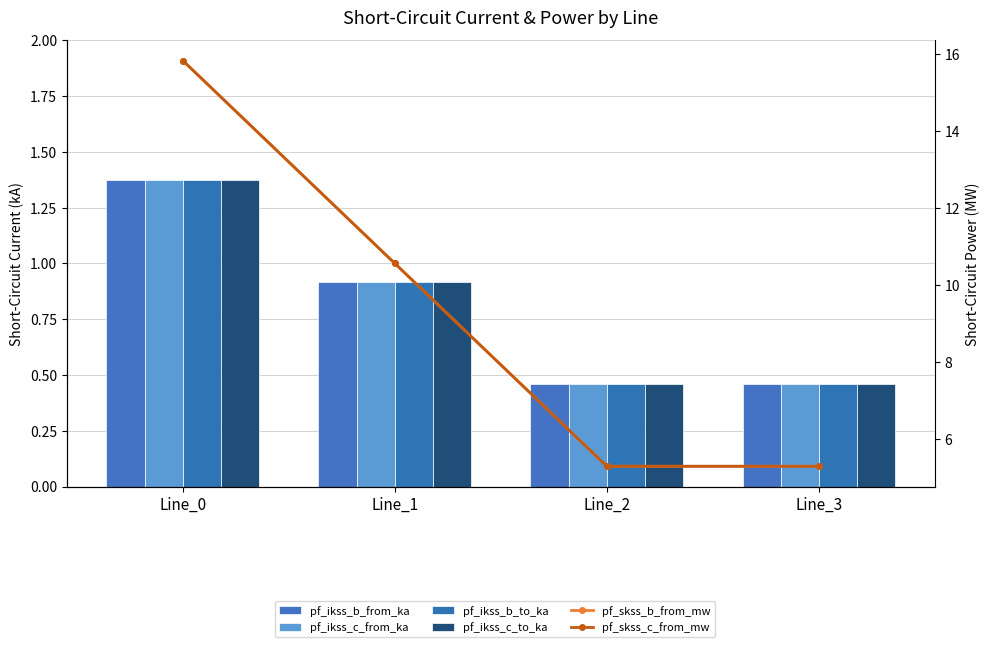

Reading left to right, transcribe all the data shown in this chart.

pf_ikss_b_from_ka: 1.4	0.9	0.5	0.5
pf_ikss_c_from_ka: 1.4	0.9	0.5	0.5
pf_ikss_b_to_ka: 1.4	0.9	0.5	0.5
pf_ikss_c_to_ka: 1.4	0.9	0.5	0.5
pf_skss_b_from_mw: 15.8	10.6	5.3	5.3
pf_skss_c_from_mw: 15.8	10.6	5.3	5.3